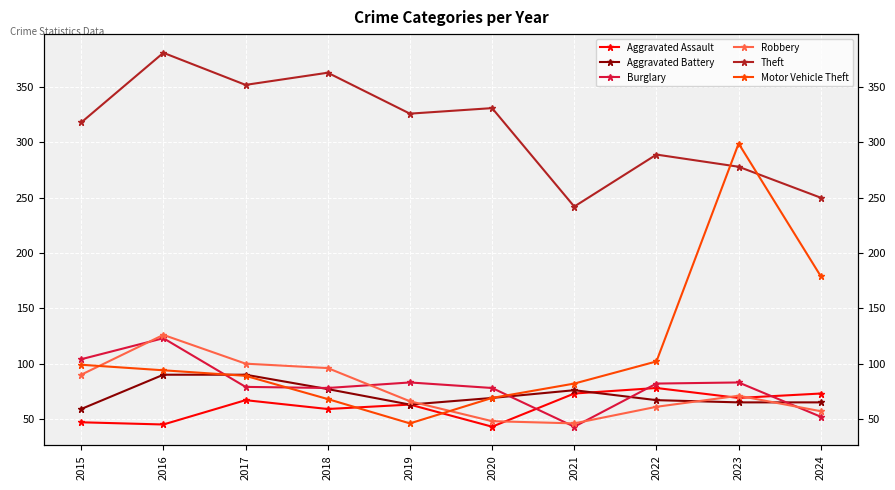

Which series has the largest range (max minus min)?

Motor Vehicle Theft